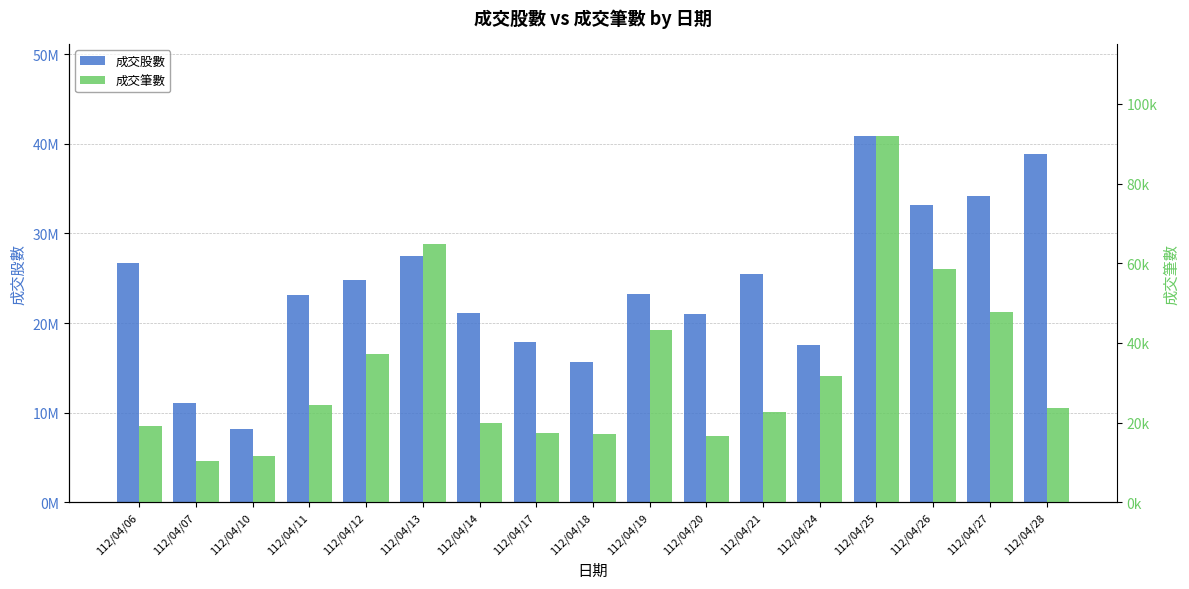

Between 112/04/27 and 112/04/26, which is larger?

112/04/27